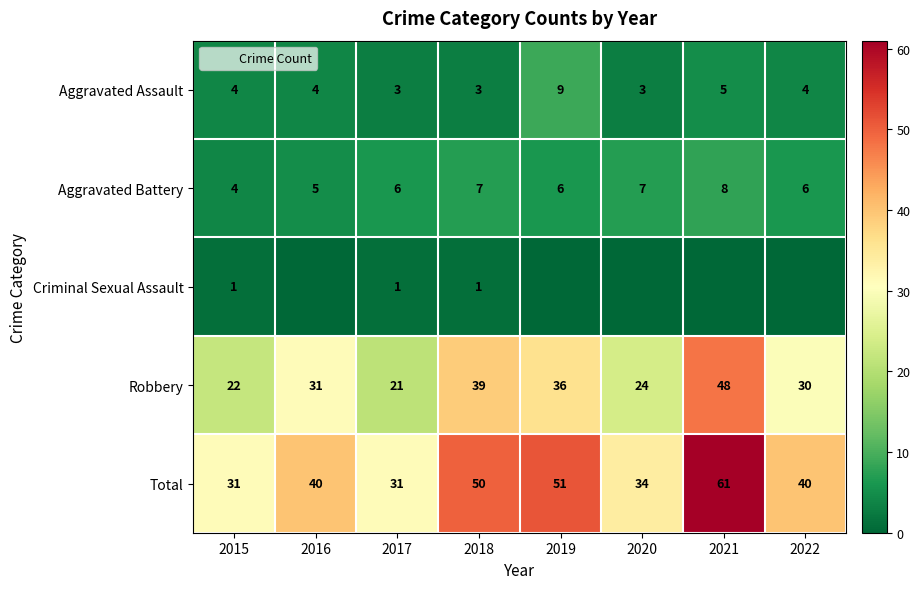

List the labels in order of Robbery value, largest first.

2021, 2018, 2019, 2016, 2022, 2020, 2015, 2017